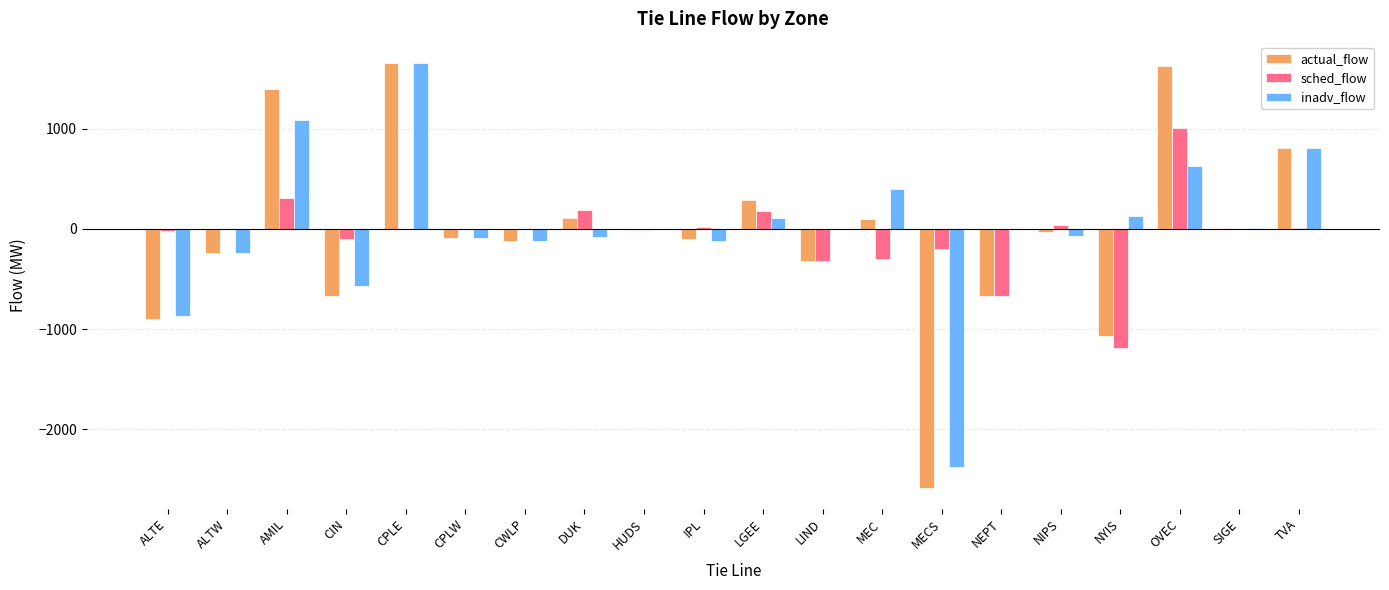

What is the total value across all series at CWLP?

-238